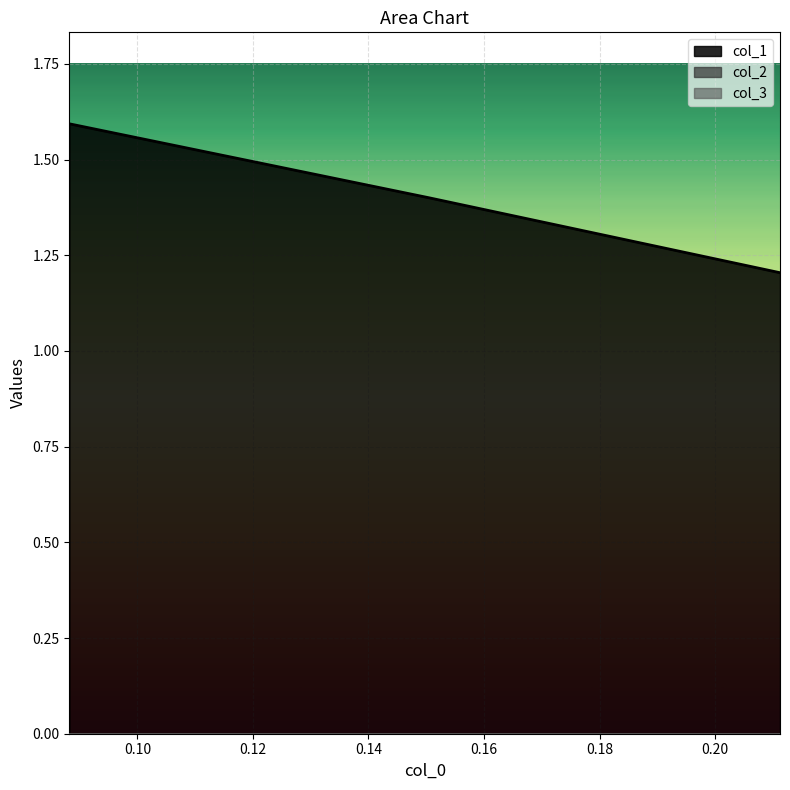

Is it true that col_2 equals 0.0 at 0.08824?

False